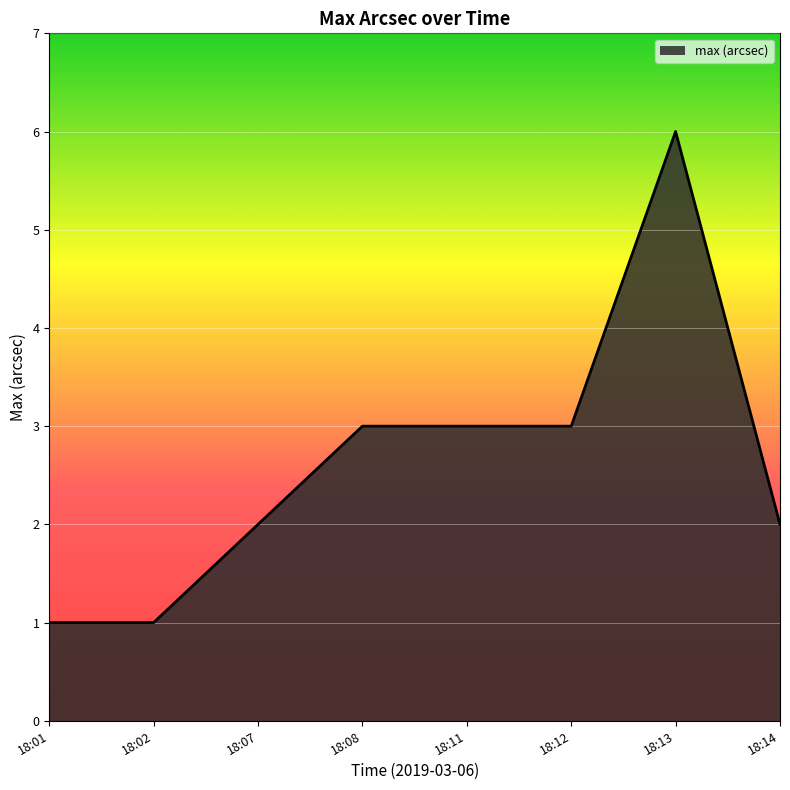

Reading left to right, list all the values displayed in this chart.

18:01=1	18:02=1	18:07=2	18:08=3	18:11=3	18:12=3	18:13=6	18:14=2